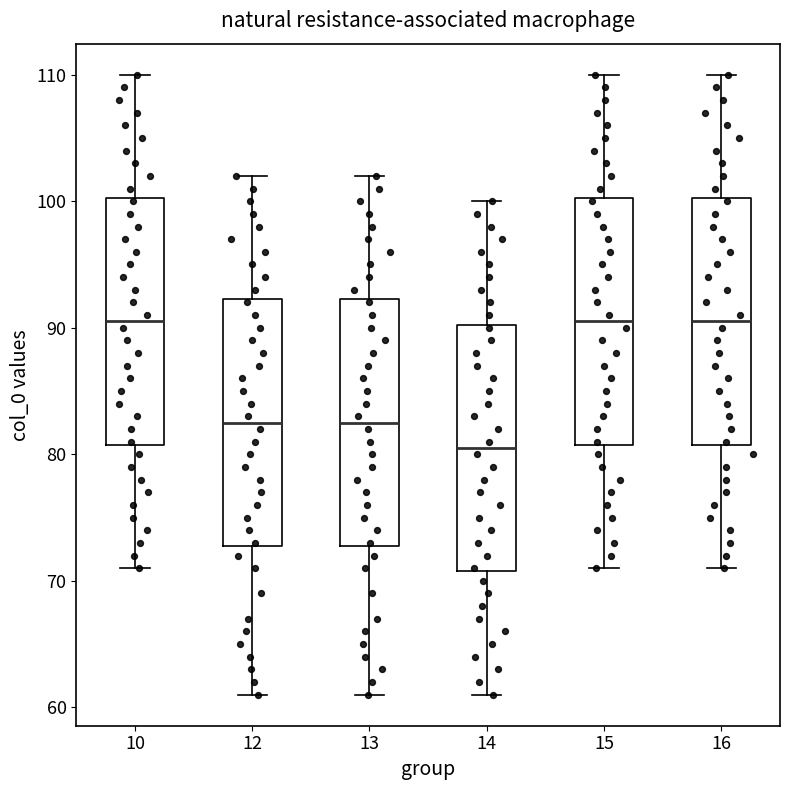

Where does the upper whisker of the box at x = 15 end on the y-axis? The values are not printed on the chart, so give them approximately, as read against the axis.

110